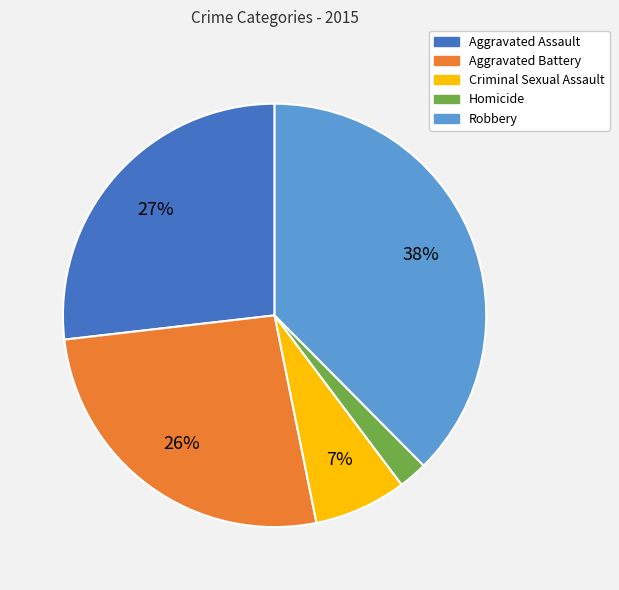

Which slice is the smallest?

Homicide